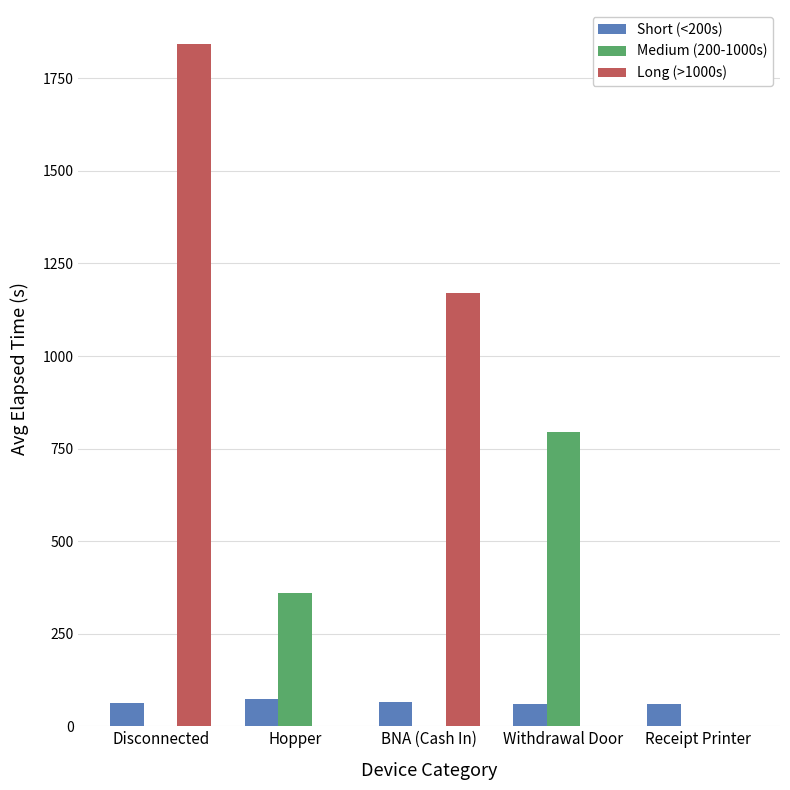

The value of Long (>1000s) at Withdrawal Door is 0.0. True or false?

True